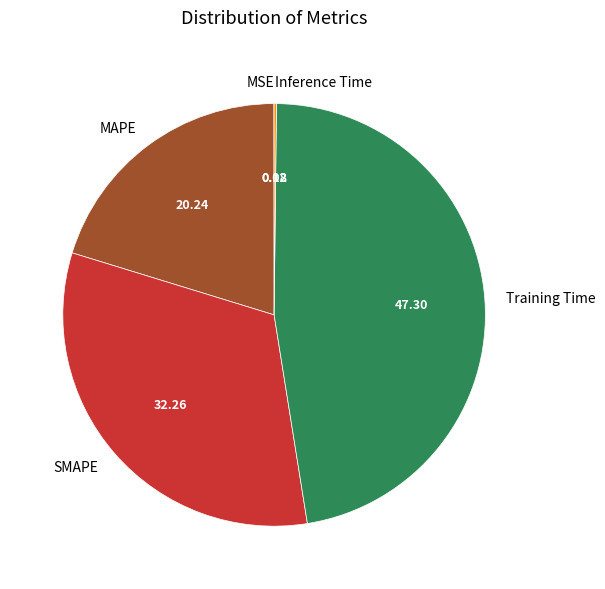

Which category has the biggest portion of the pie?

Training Time